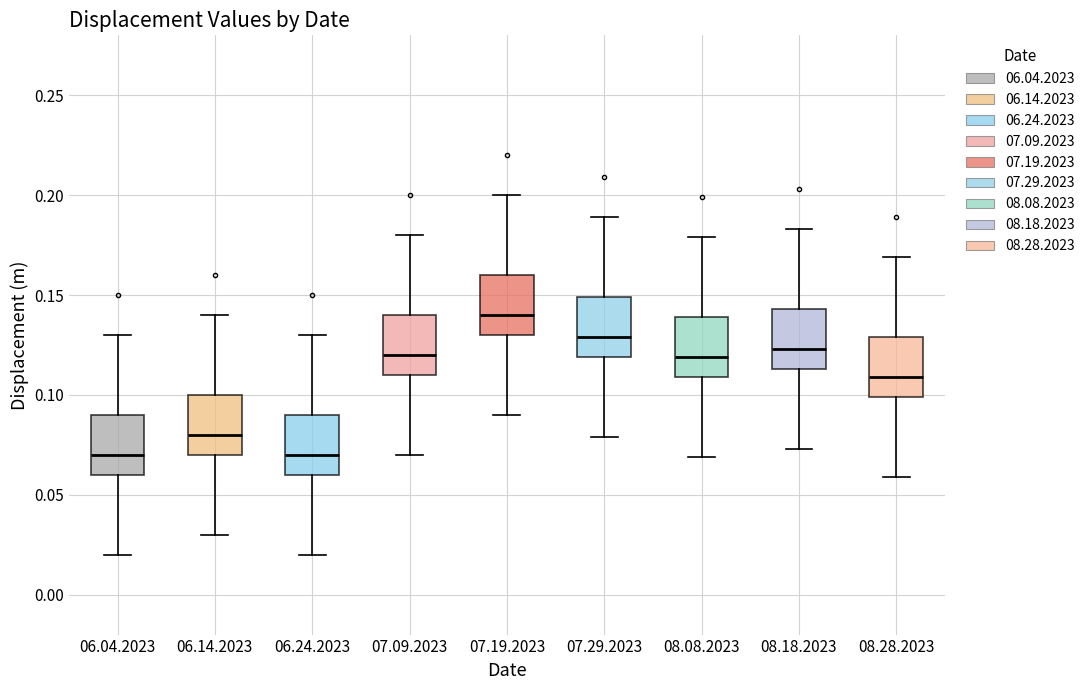

Where does the median line of the box for 07.29.2023 sit on the y-axis? The values are not printed on the chart, so give them approximately, as read against the axis.

0.130